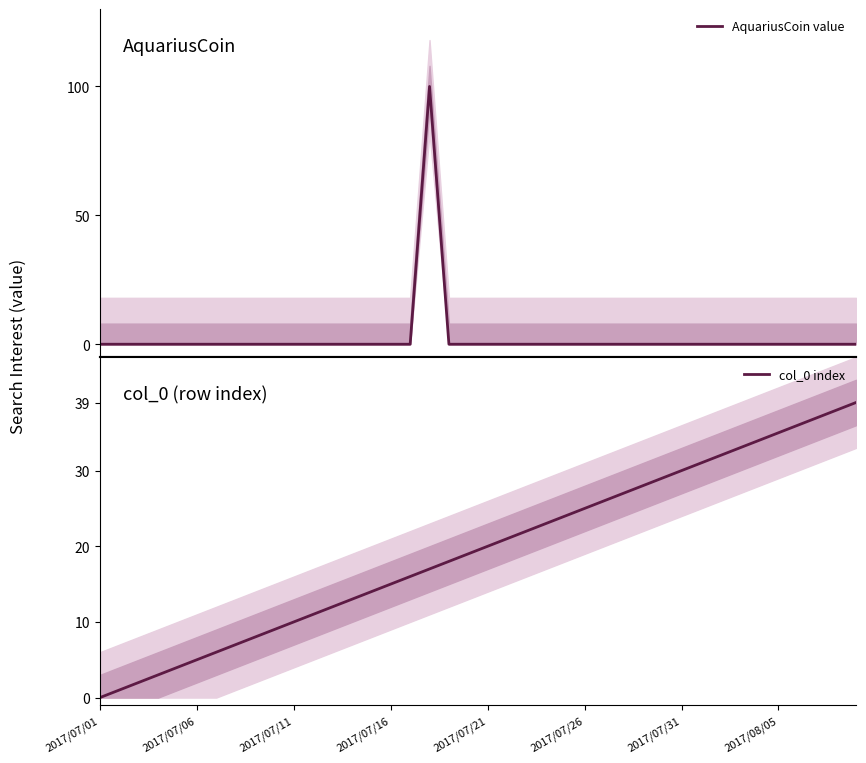

Is the value of AquariusCoin value at 38 greater than the value of col_0 index at 37?

No